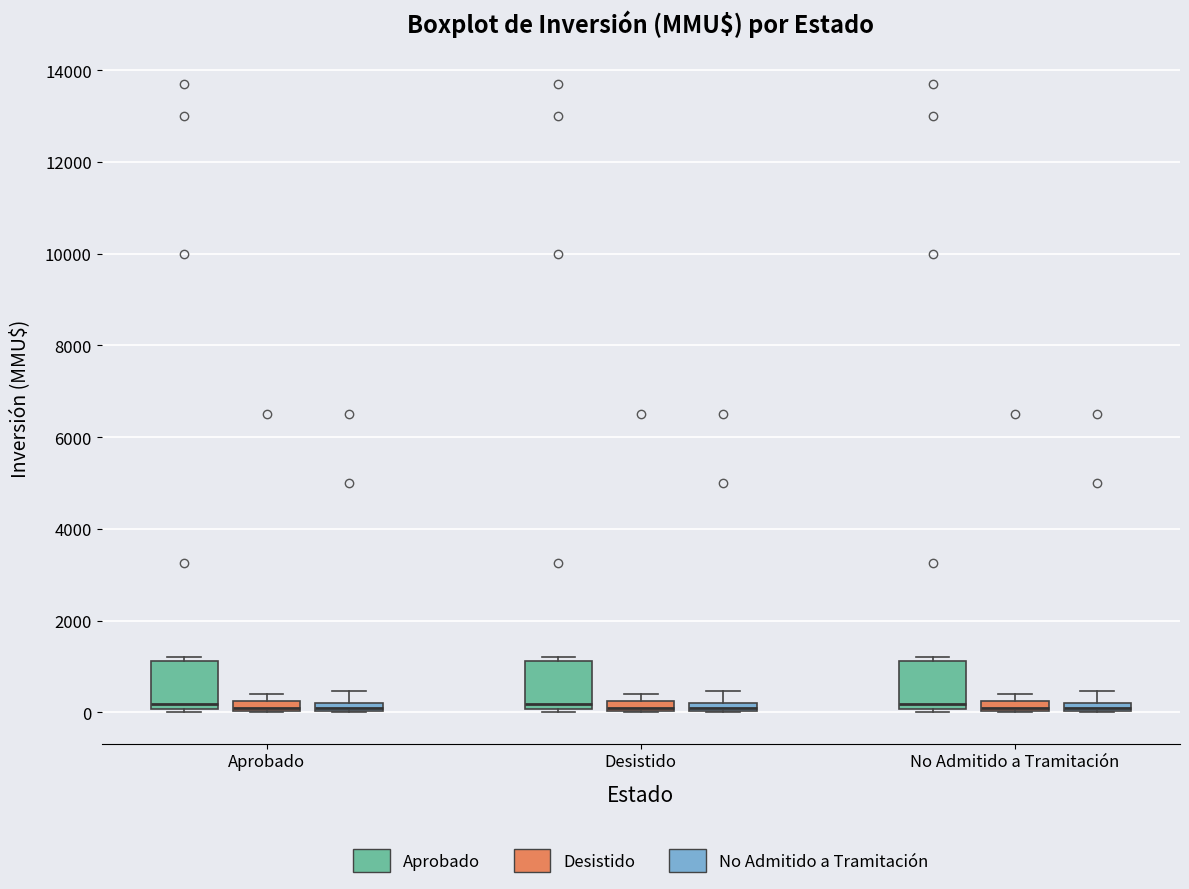

Where does the median line of the box for Desistido (Aprobado) sit on the y-axis? The values are not printed on the chart, so give them approximately, as read against the axis.

200